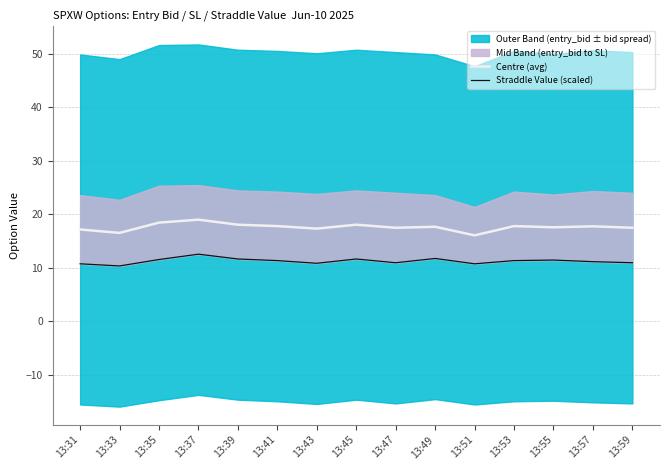

Between 13:57 and 13:49, which is larger?

13:57